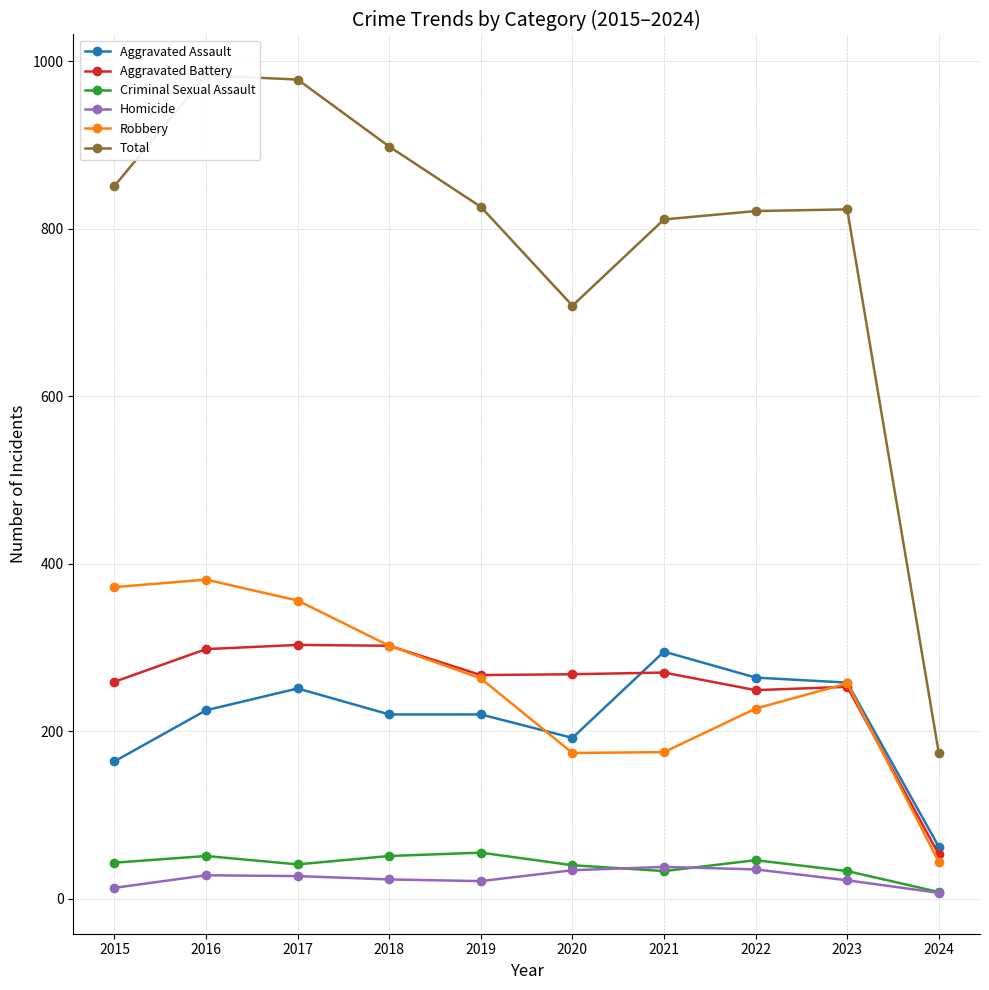

Reading left to right, extract all data points from this chart.

Aggravated Assault: 164	225	251	220	220	192	295	264	258	62
Aggravated Battery: 259	298	303	302	267	268	270	249	253	53
Criminal Sexual Assault: 43	51	41	51	55	40	33	46	33	8
Homicide: 13	28	27	23	21	34	38	35	22	7
Robbery: 372	381	356	302	263	174	175	227	257	44
Total: 851	983	978	898	826	708	811	821	823	174